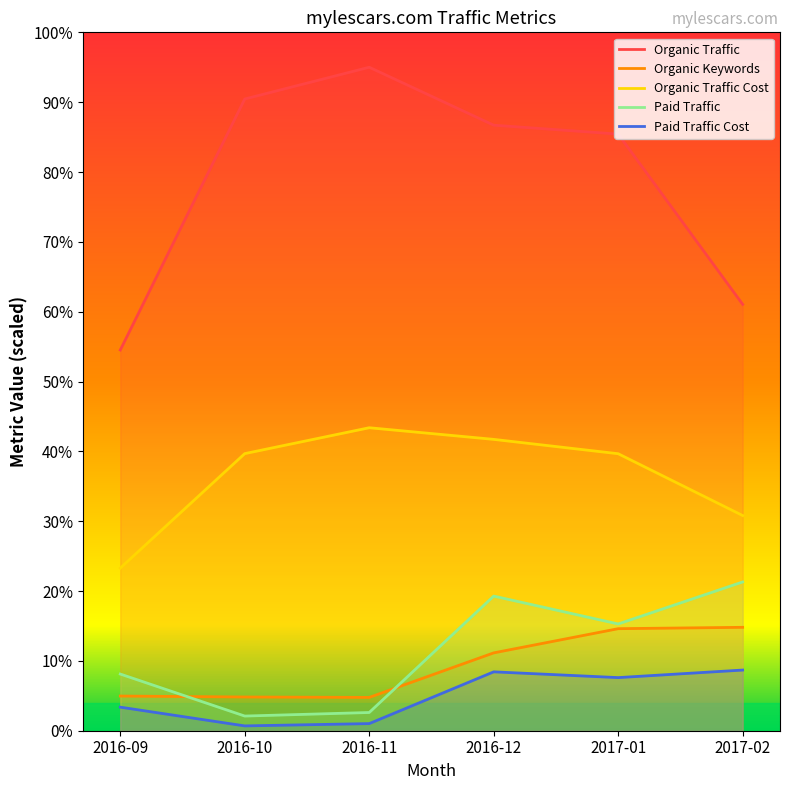

True or false: Organic Traffic has more than 2 points higher than both neighbors.

False